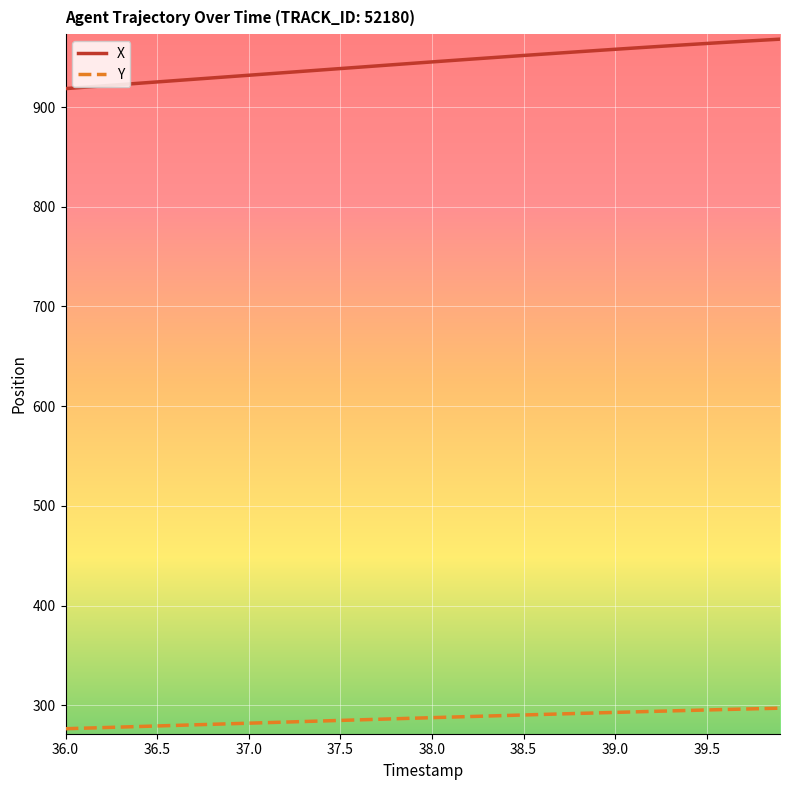

What is the minimum value shown in the chart?

276.5